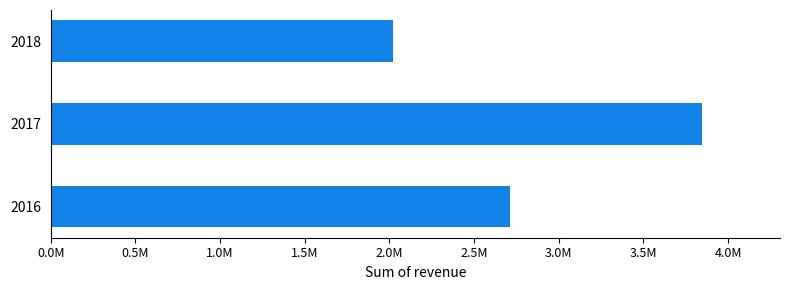

List the labels in order of value, smallest first.

2018, 2016, 2017